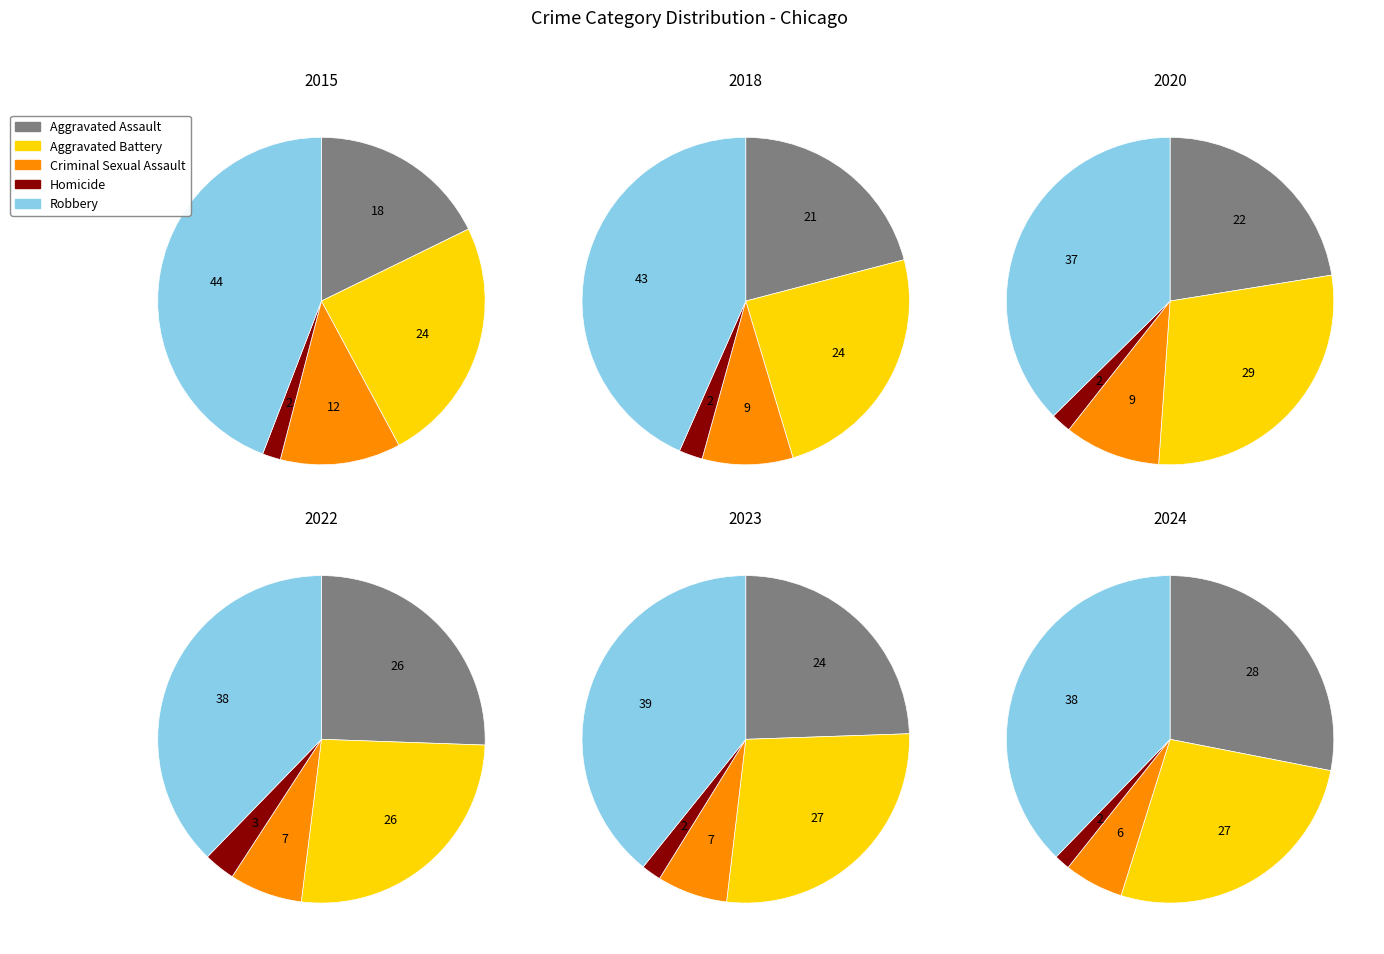

True or false: 2020 accounts for 6% of the total.

False